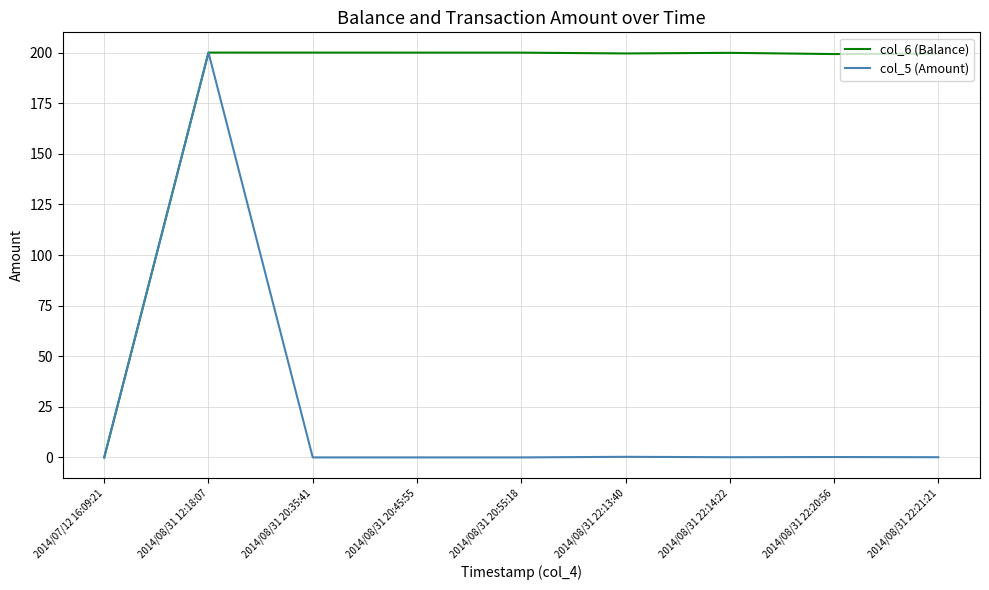

Is it true that col_6 (Balance) equals 289.1 at 2014/08/31 22:14:22?

False